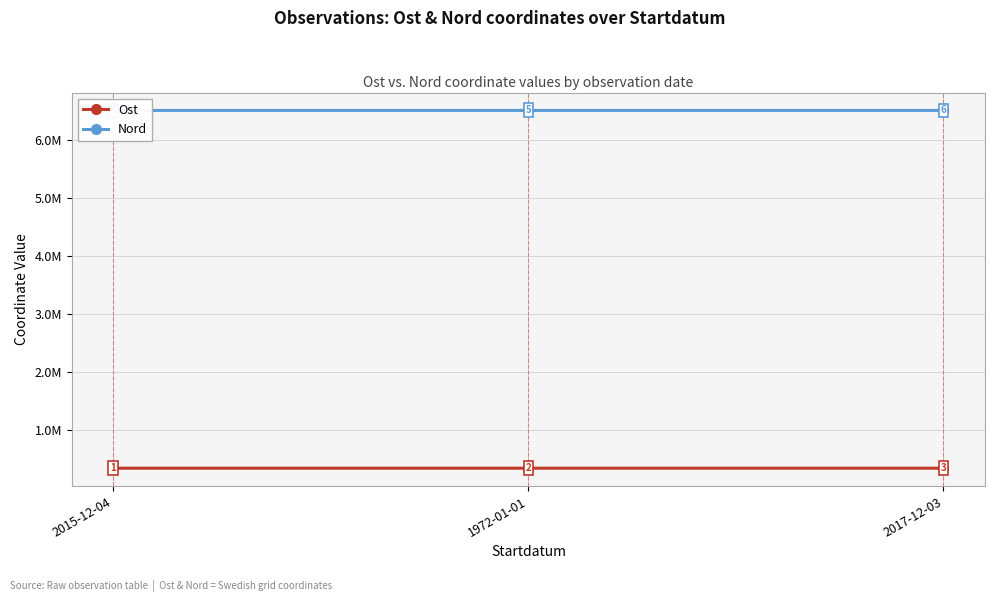

Is the value of Ost at 1972-01-01 greater than the value of Nord at 1972-01-01?

No